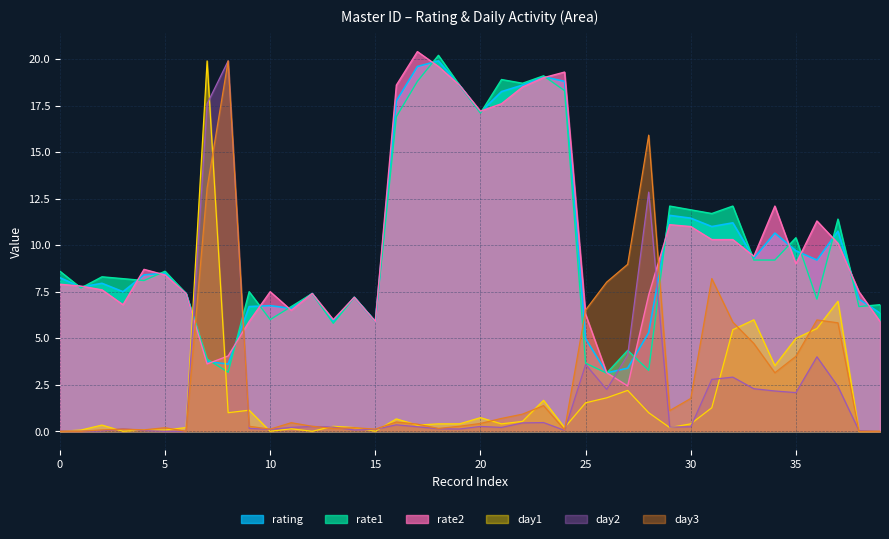

How many times do rate1 and rating cross each other?

20